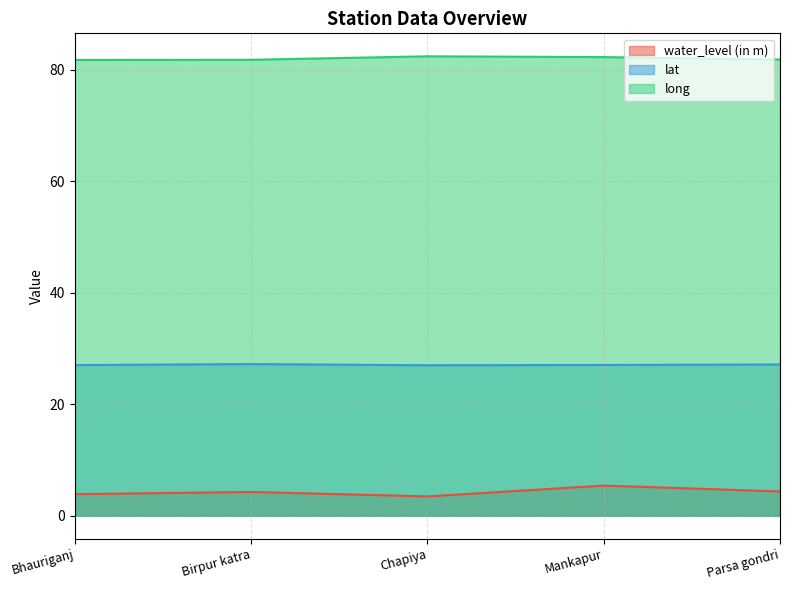

Is the value of water_level (in m) at Bhauriganj greater than the value of lat at Bhauriganj?

No